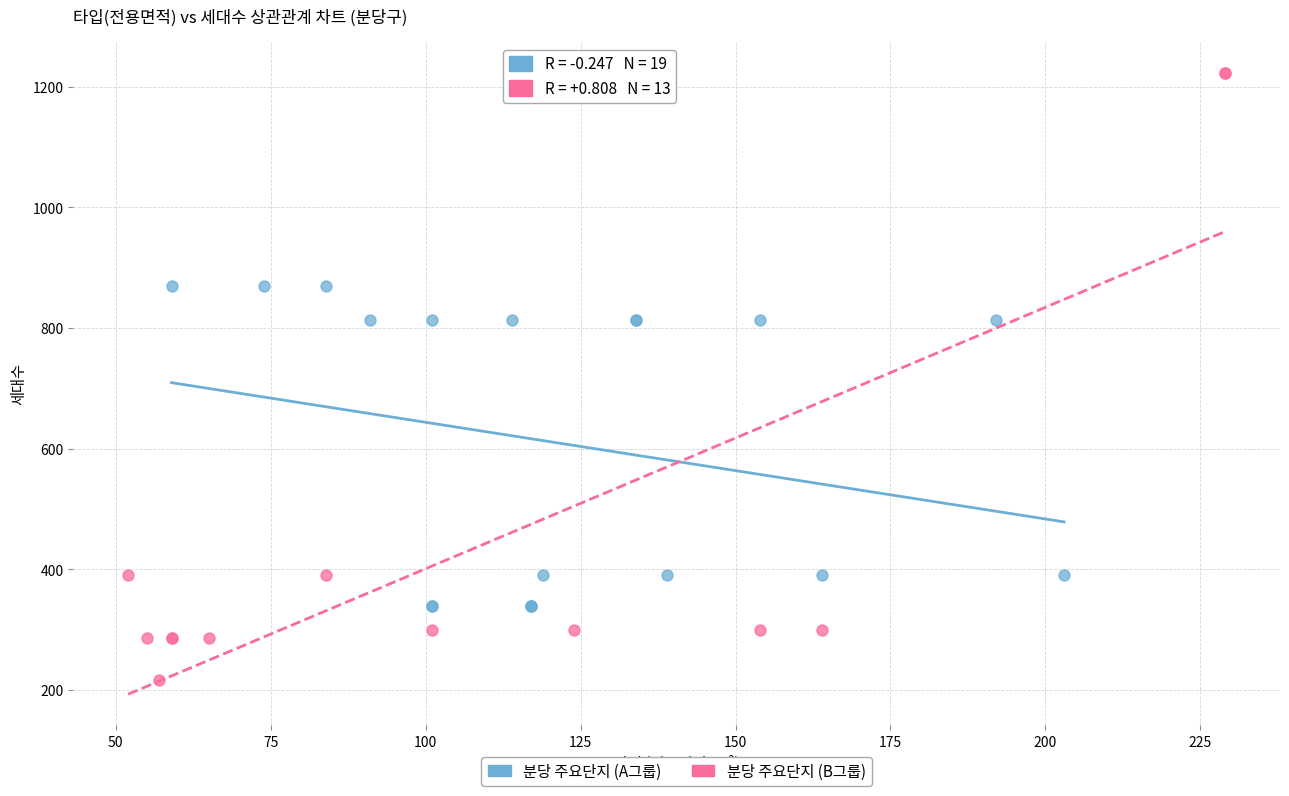

Which series contains the highest Y value?

분당 주요단지 (B그룹)